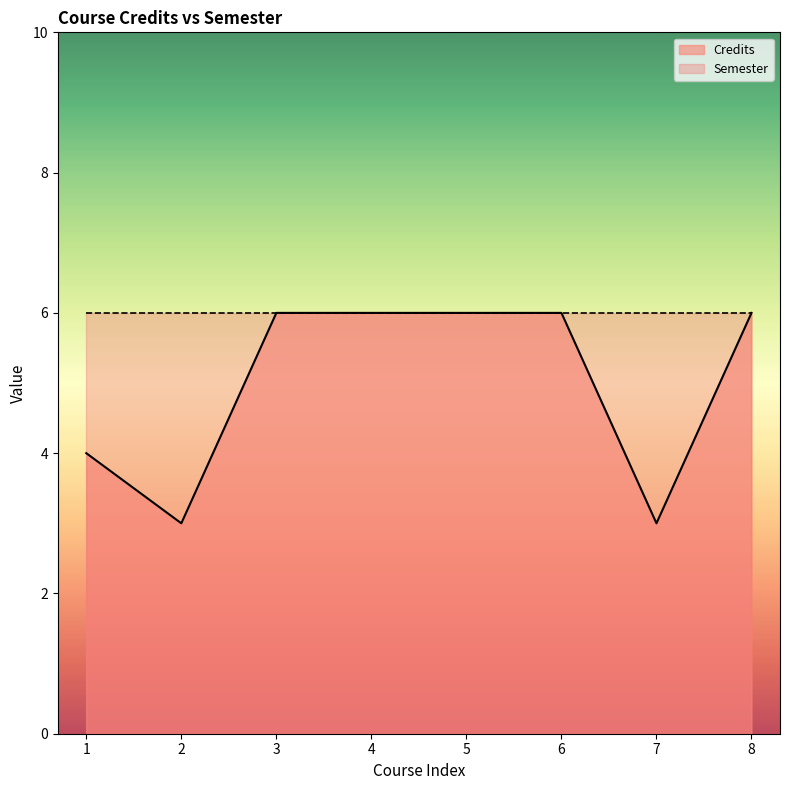

Reading right to left, transcribe all the data shown in this chart.

8=6	7=3	6=6	5=6	4=6	3=6	2=3	1=4